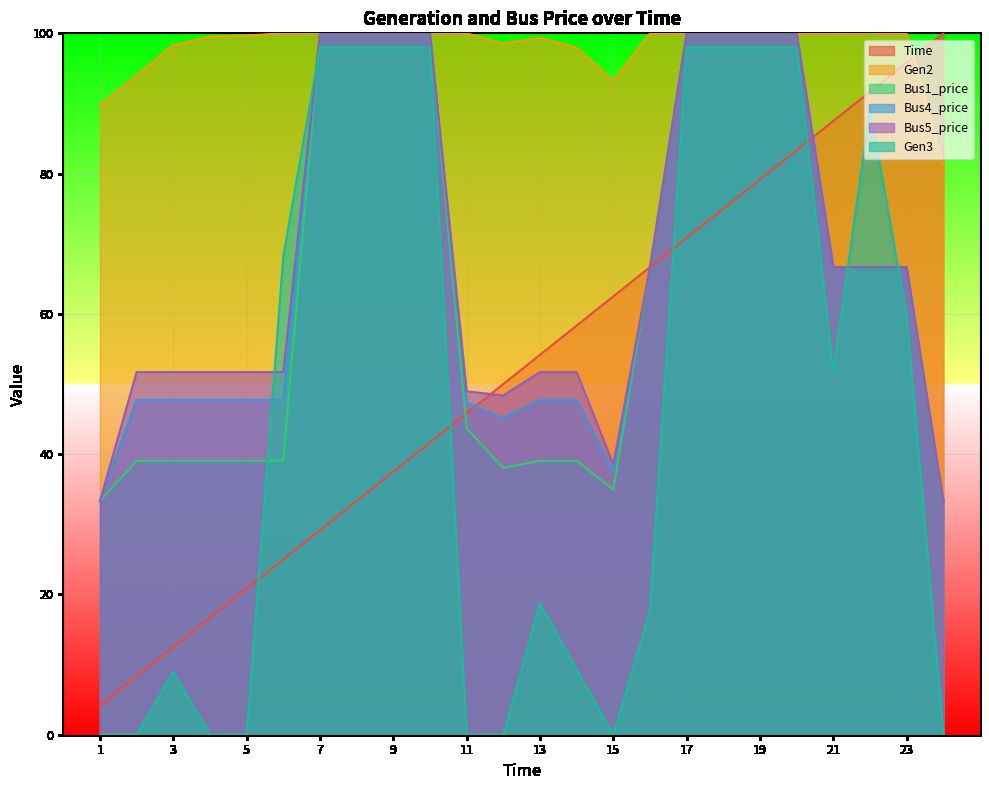

Is the value of Time at 18 greater than the value of Gen3 at 4?

Yes